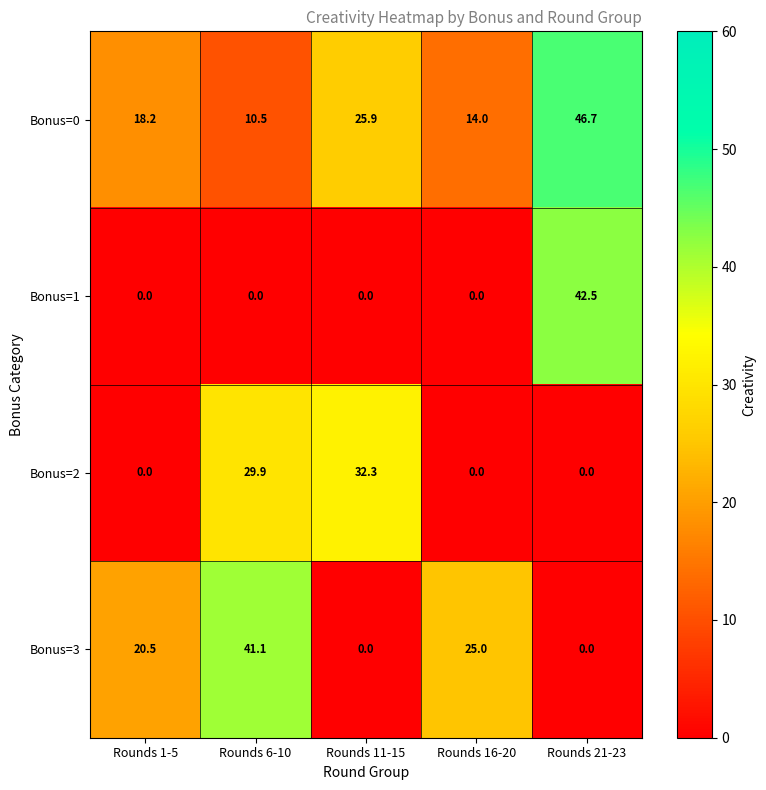

Which series has the largest total across all categories?

Bonus=0